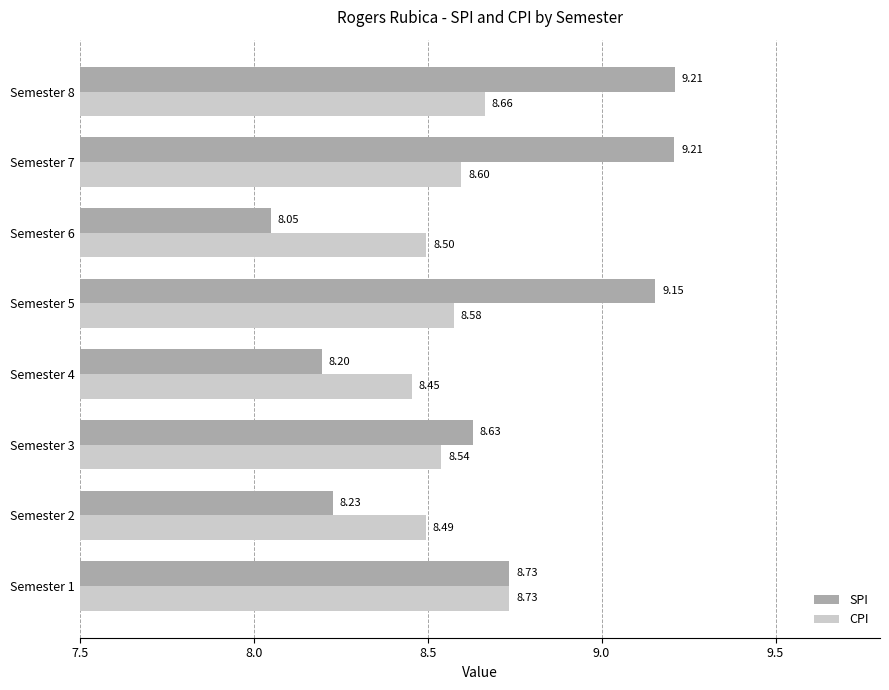

What is the difference between the maximum and minimum values in the SPI series?

1.2